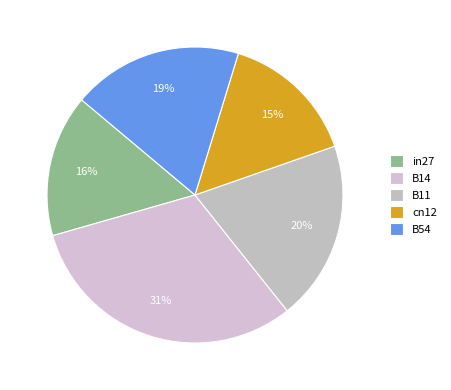

Which slice is the smallest?

cn12